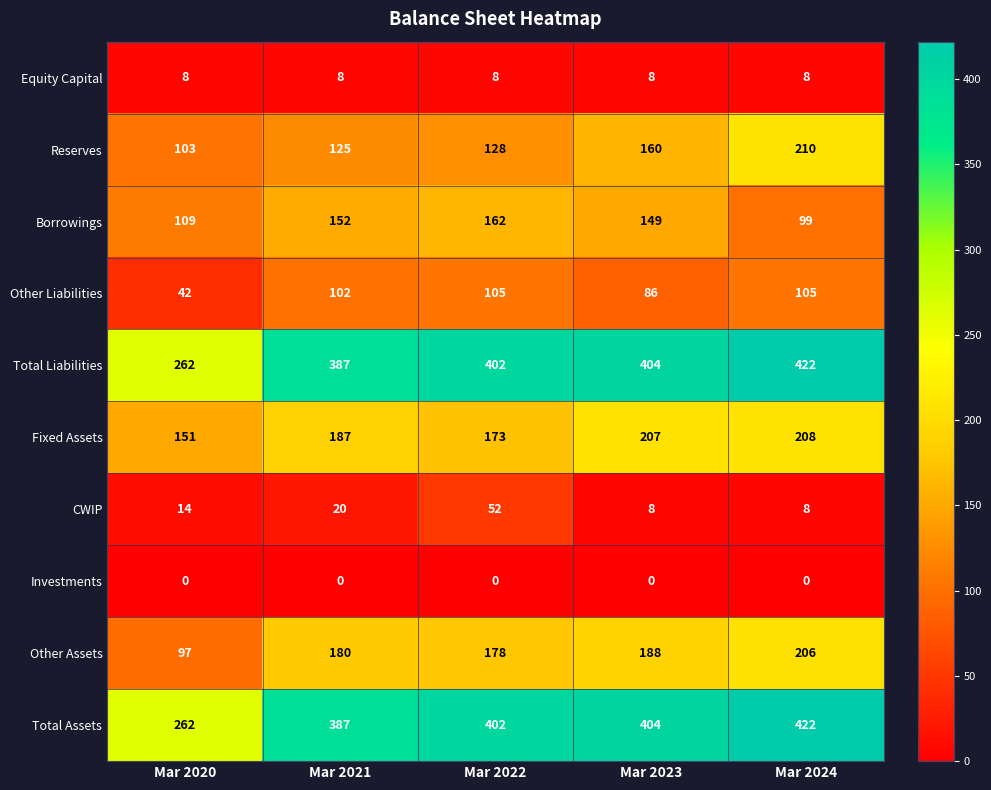

What is the sum of all Total Liabilities values?

1877